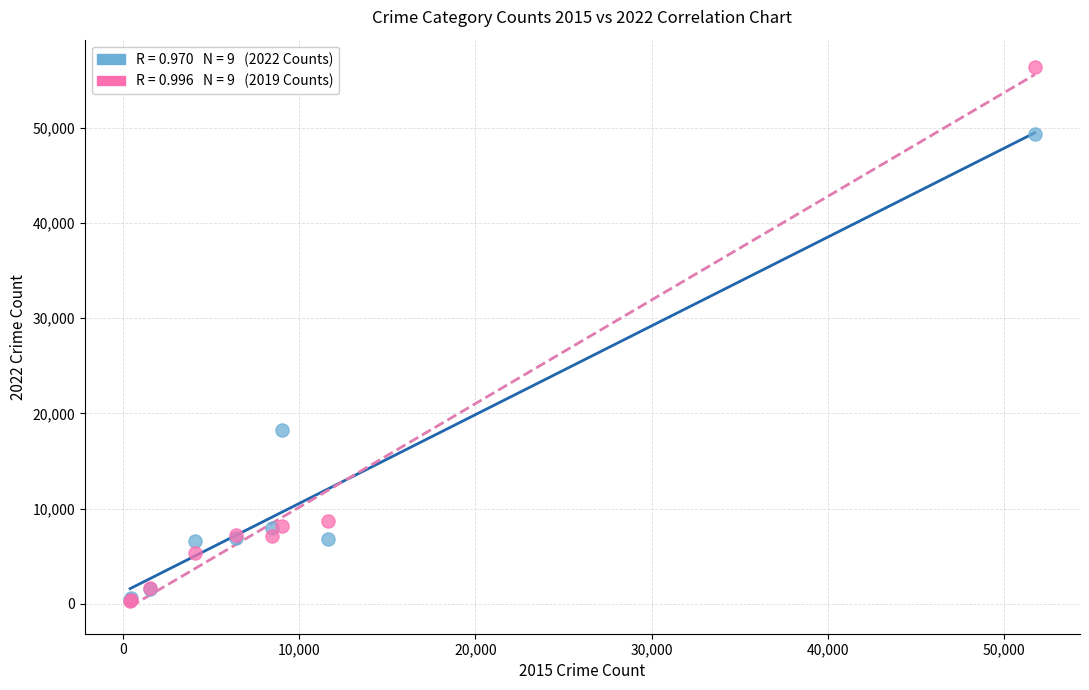

Across all series, what Y value is closest to 28362?

18279